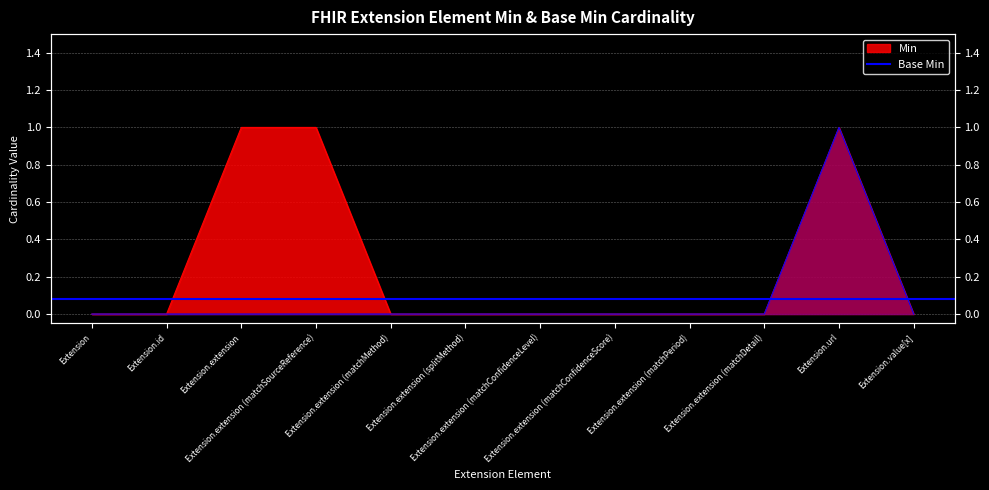

Count the Base Min values in the range 0 to 1.

12